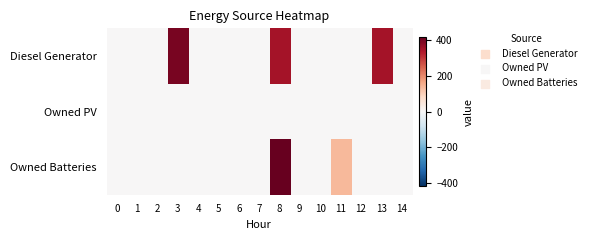

Between 12 and 1, which is larger?

12